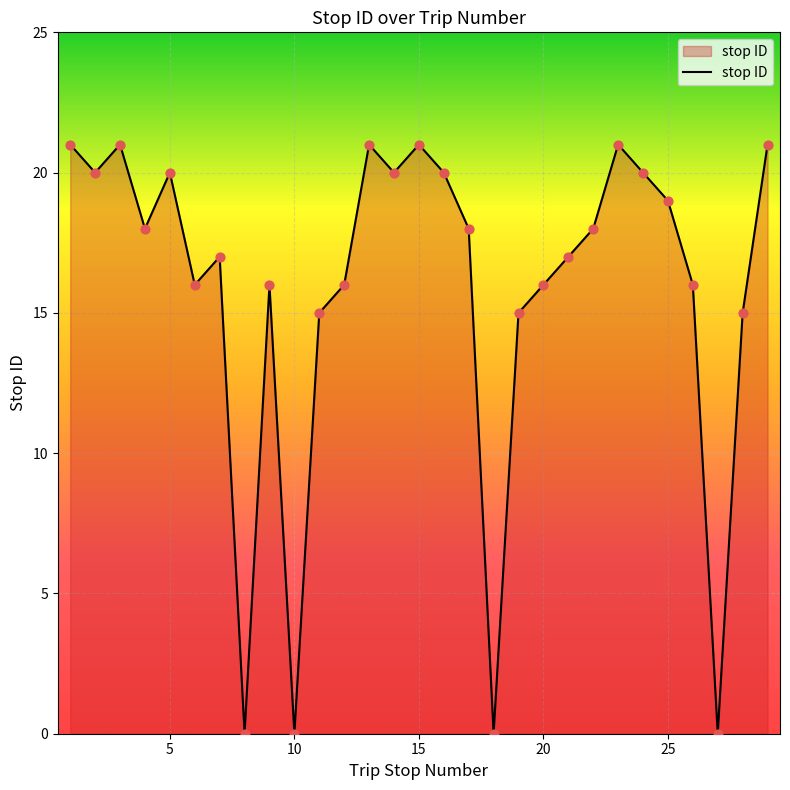

What is the greatest value displayed?

21